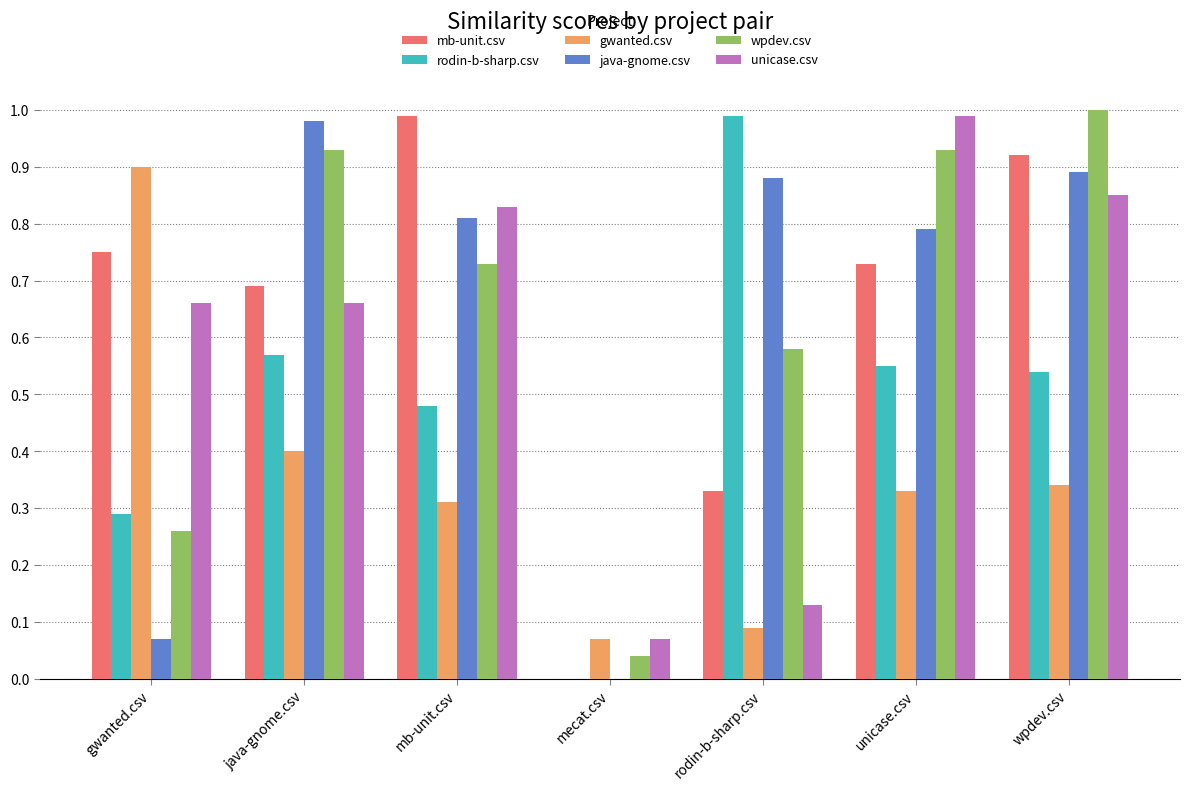

What are all the series names shown in the legend?

mb-unit.csv, rodin-b-sharp.csv, gwanted.csv, java-gnome.csv, wpdev.csv, unicase.csv